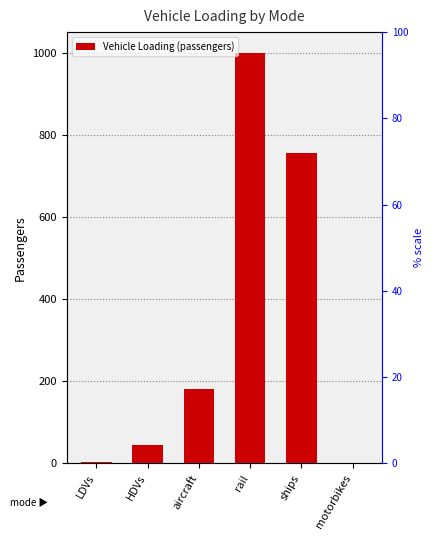

Is it true that the value at rail is 1000.0?

True